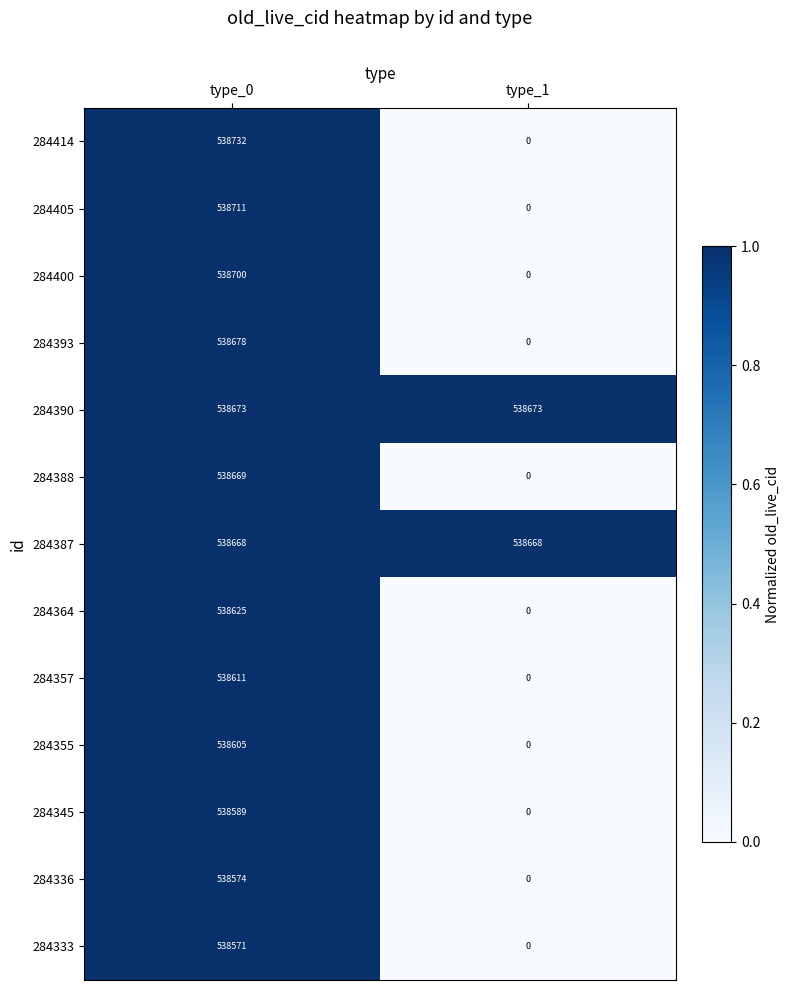

What is the spread (max minus min) of values at type_1?

538673